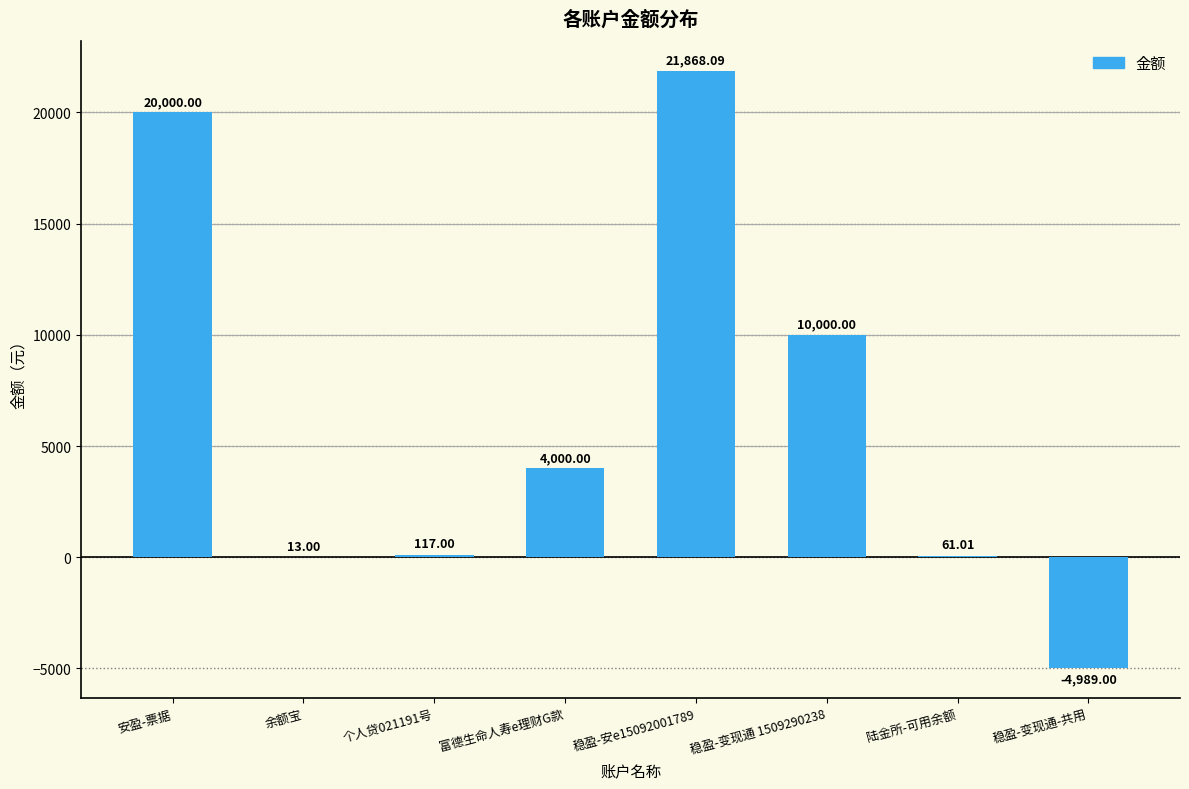

Where does the data first go above 4000?

安盈-票据